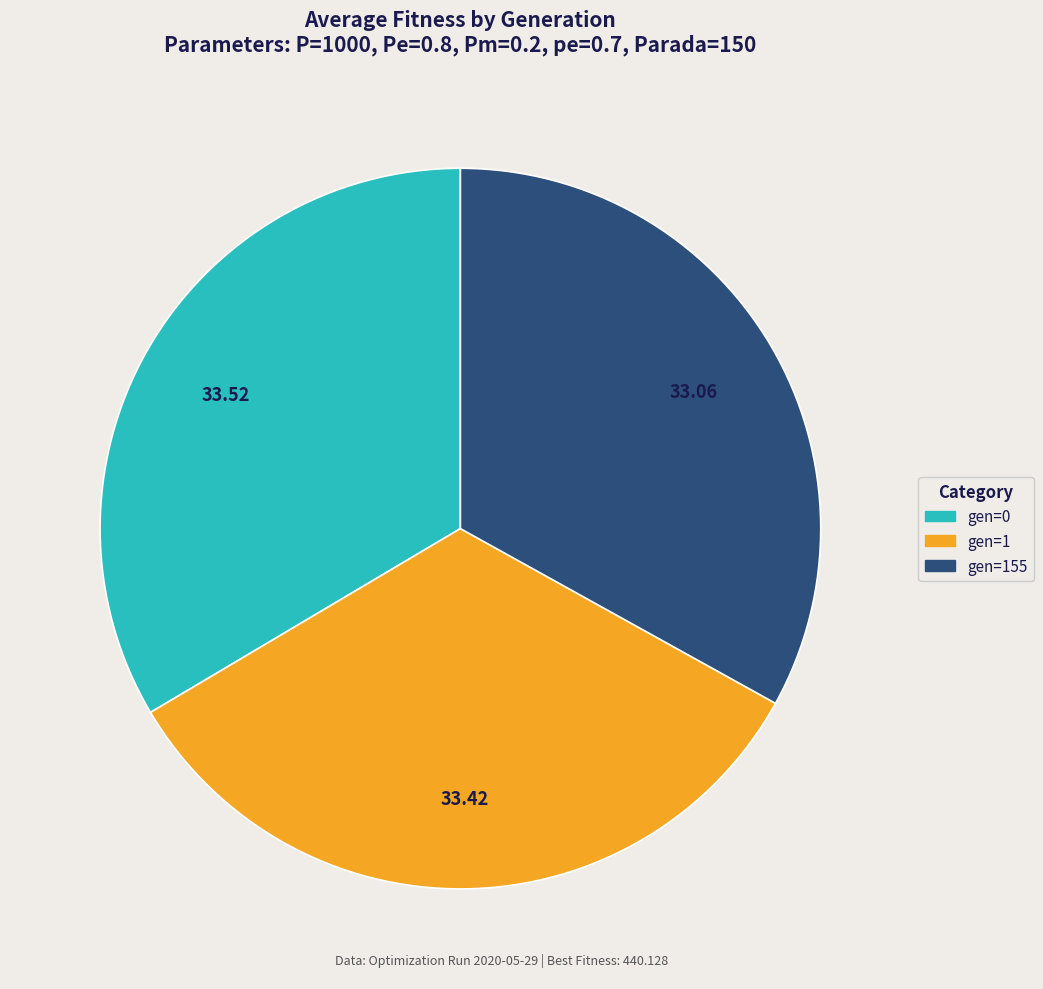

Is there a majority slice in this chart?

No